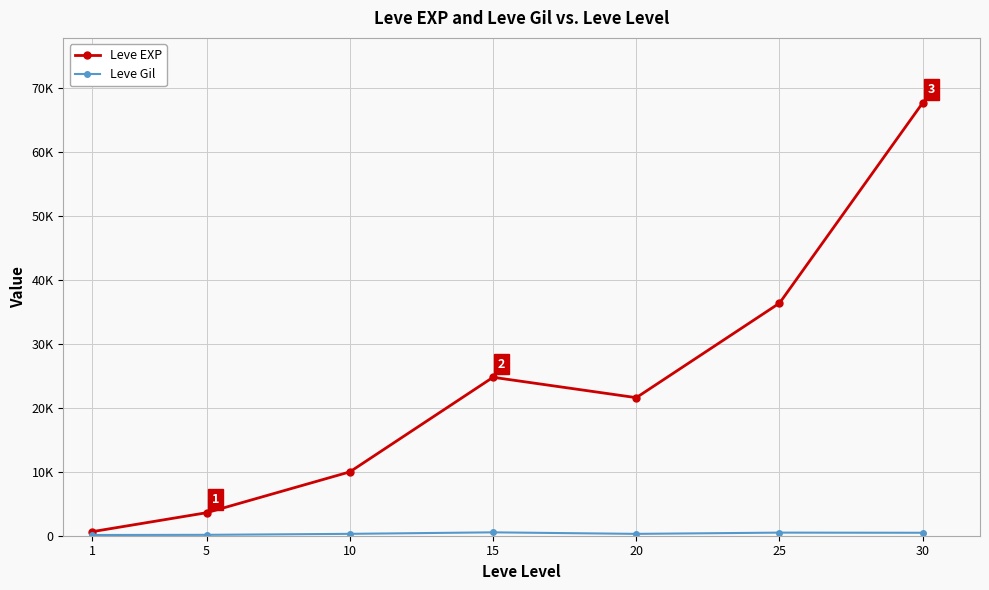

Does the chart have visible grid lines?

Yes